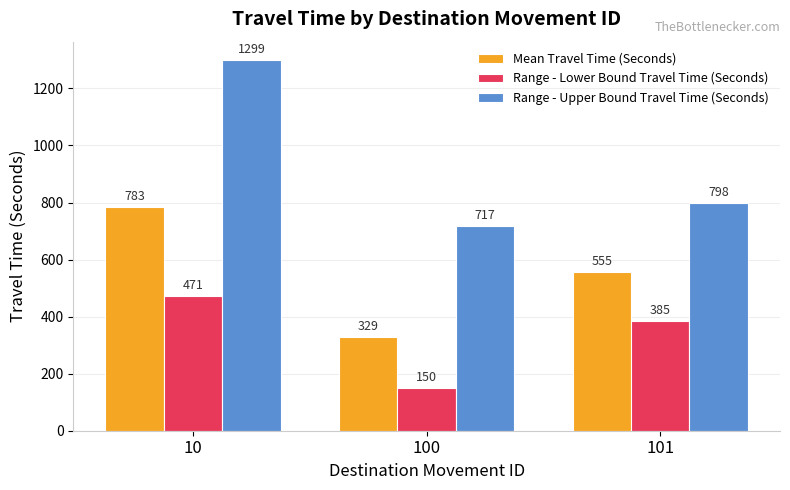

Which series has the largest total across all categories?

Range - Upper Bound Travel Time (Seconds)